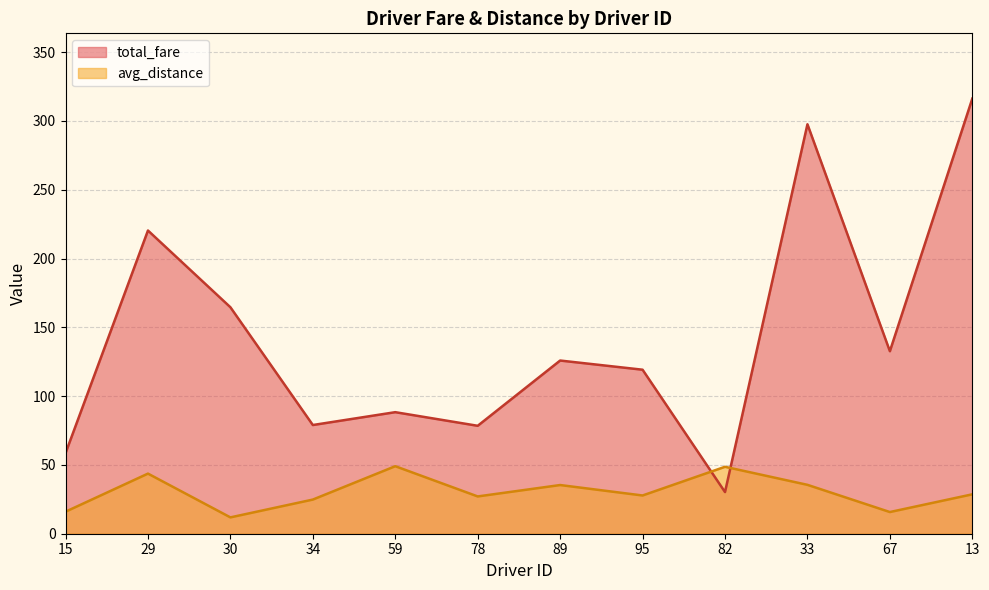

Where does the avg_distance series first go above 28?

29